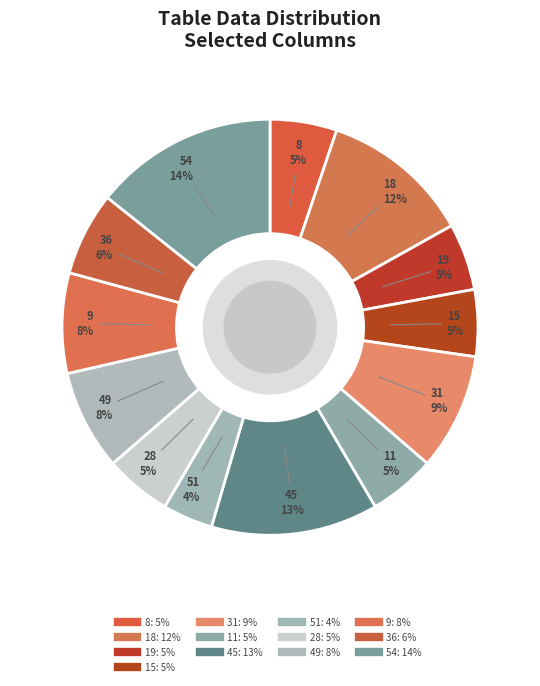

True or false: 45 accounts for 13% of the total.

True